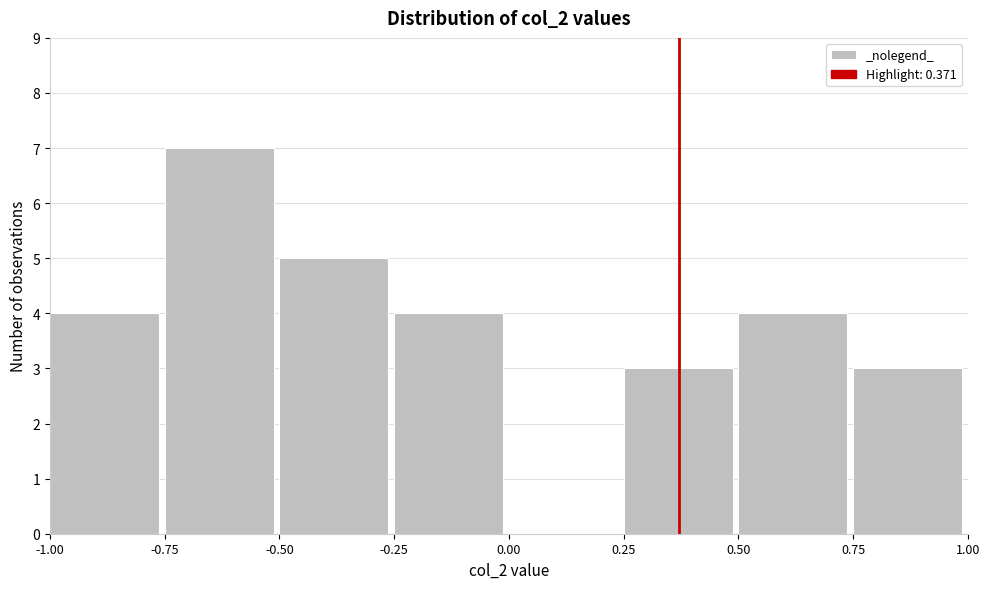

Reading left to right, list every bar in this chart as the range it spans on the x-axis followed by its height. The values are not printed on the chart, so give them approximately, as read against the axis.

-1.00 to -0.75: 4
-0.75 to -0.50: 7
-0.50 to -0.25: 5
-0.25 to 0.00: 4
0.00 to 0.25: 0
0.25 to 0.50: 3
0.50 to 0.75: 4
0.75 to 1.00: 3